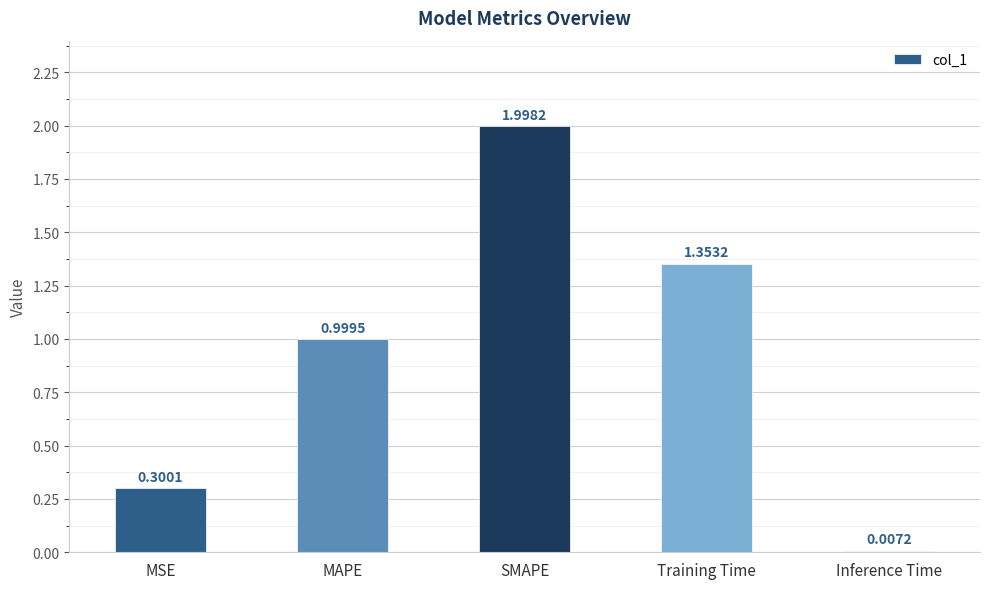

True or false: the data shows 0.3 at MSE.

True